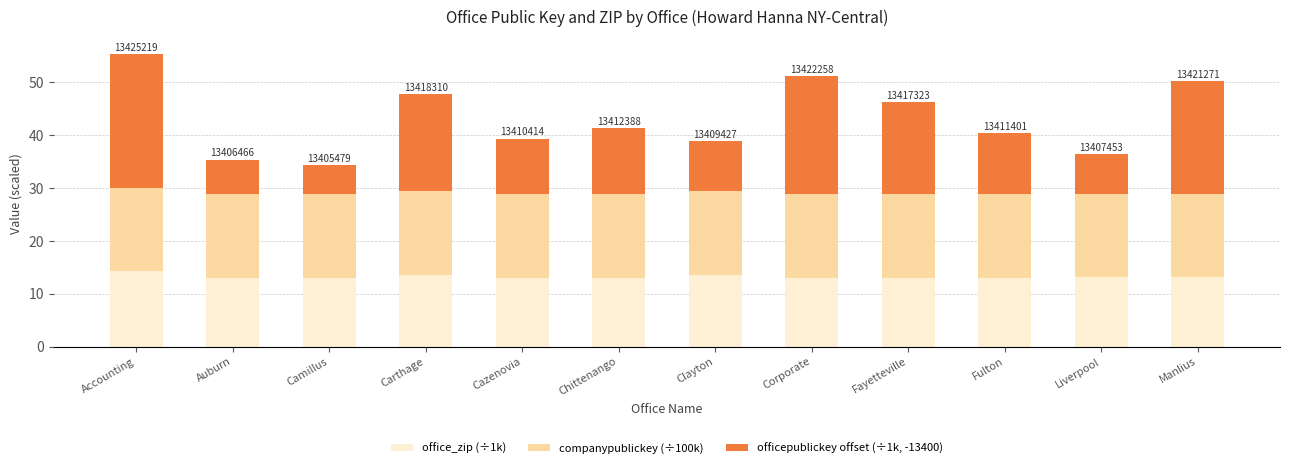

What is the maximum value for office_zip (÷1k)?

14.2